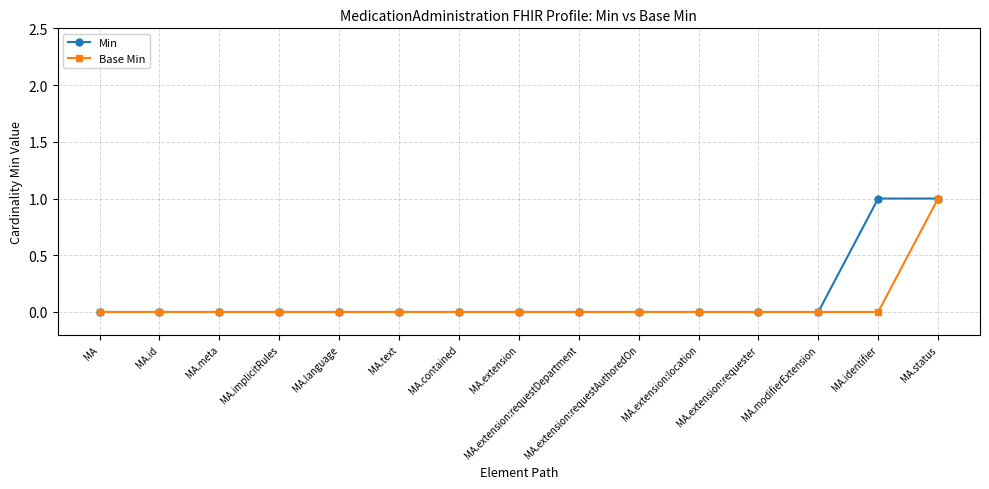

Which category has the highest value in the Base Min series?

MA.status